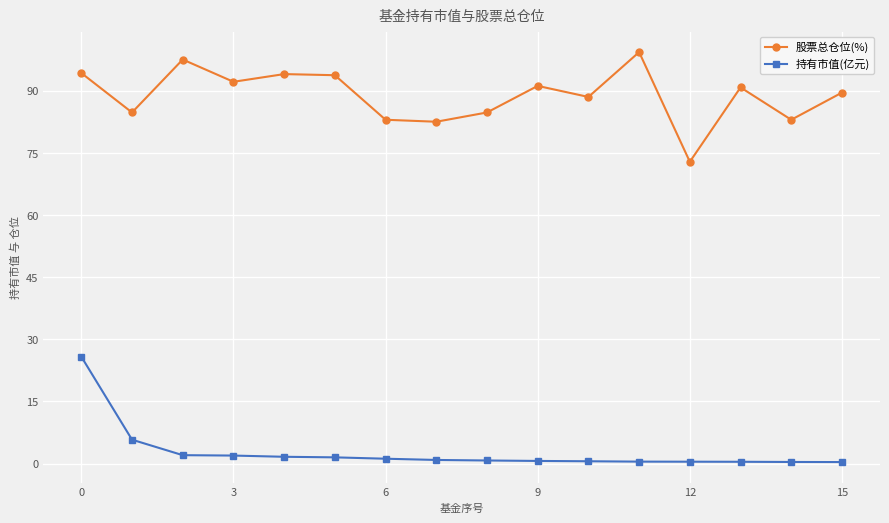

List the series in order of their peak value, highest first.

股票总仓位(%), 持有市值(亿元)